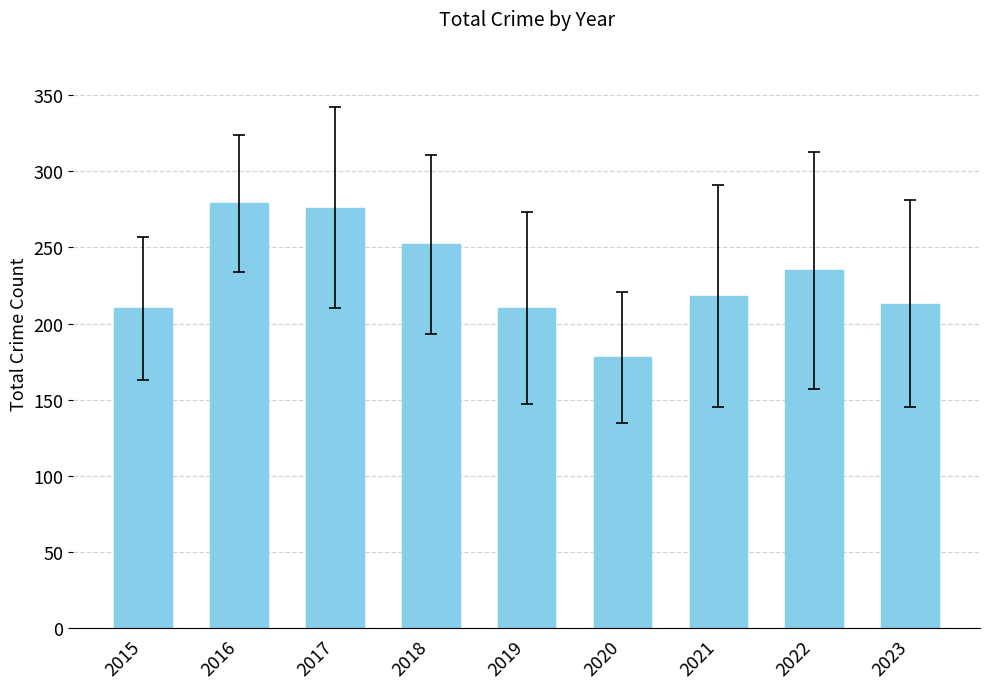

Between 2021 and 2022, which is larger?

2022